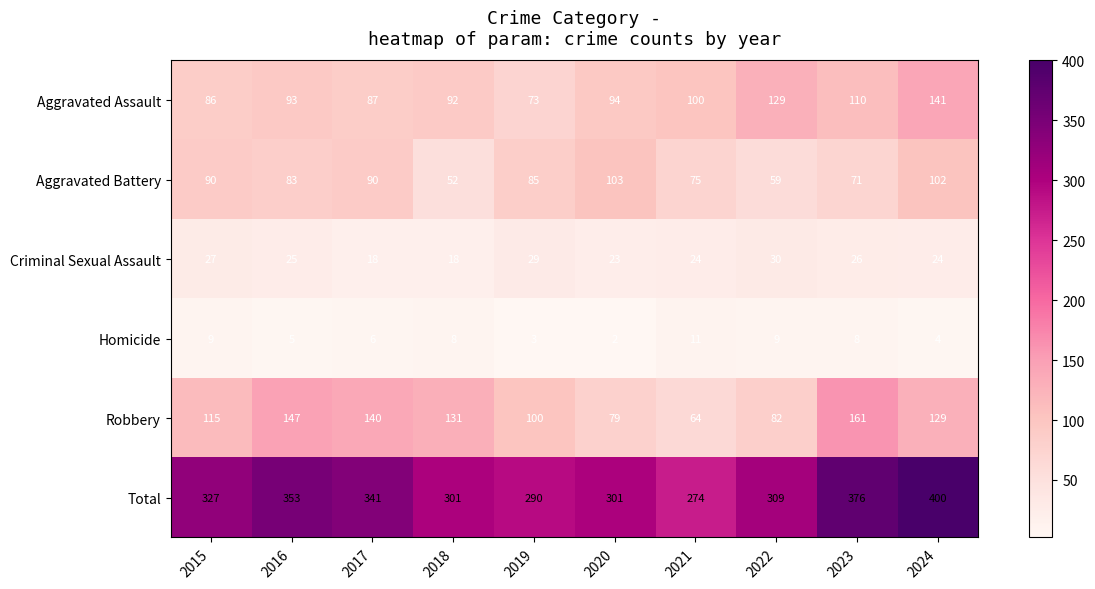

Read the Total value at 2020.

301